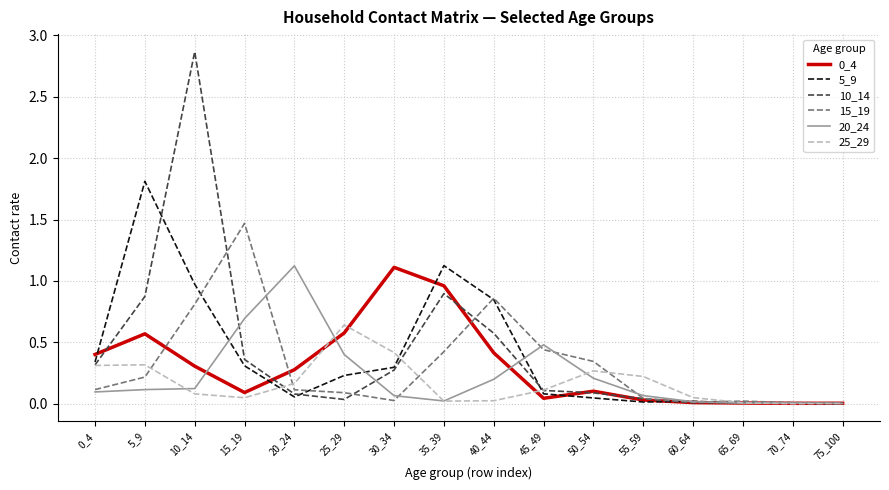

Which category has the highest value across all series?

10_14